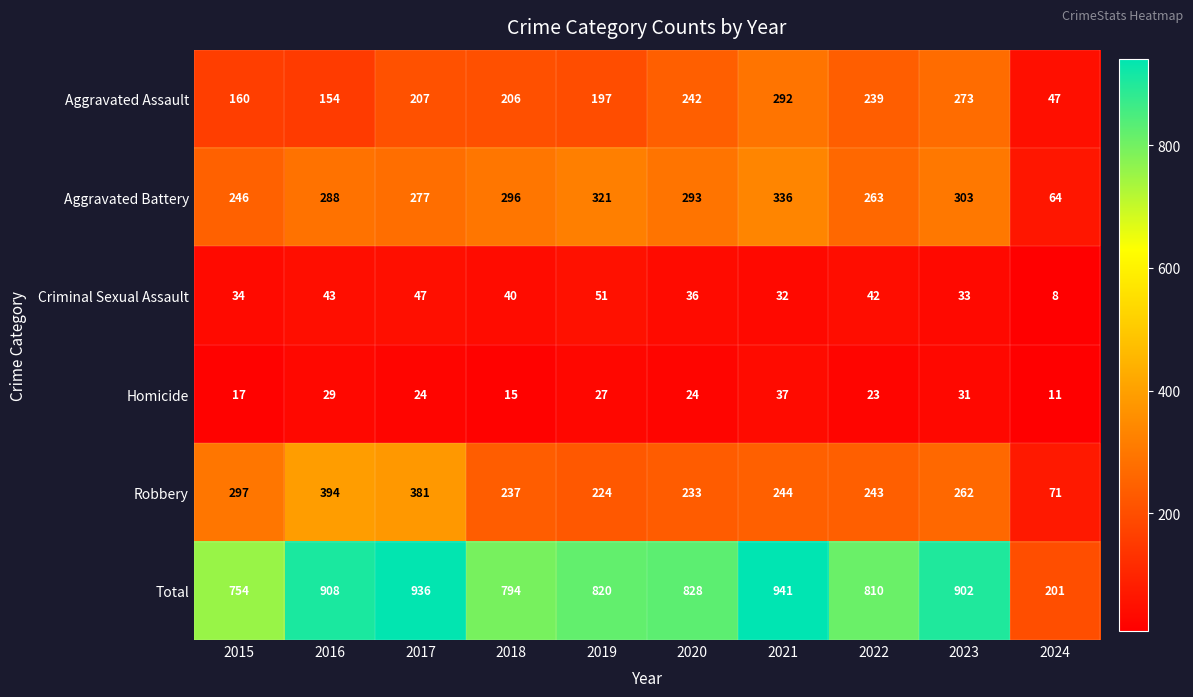

What is the sum of the Robbery values at 2018 and 2023?

499